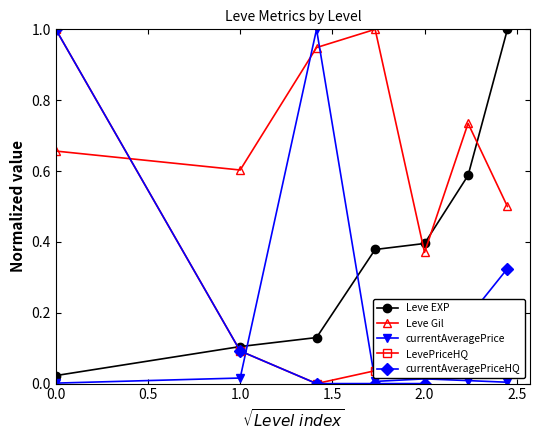

Which series has the largest total across all categories?

Leve Gil